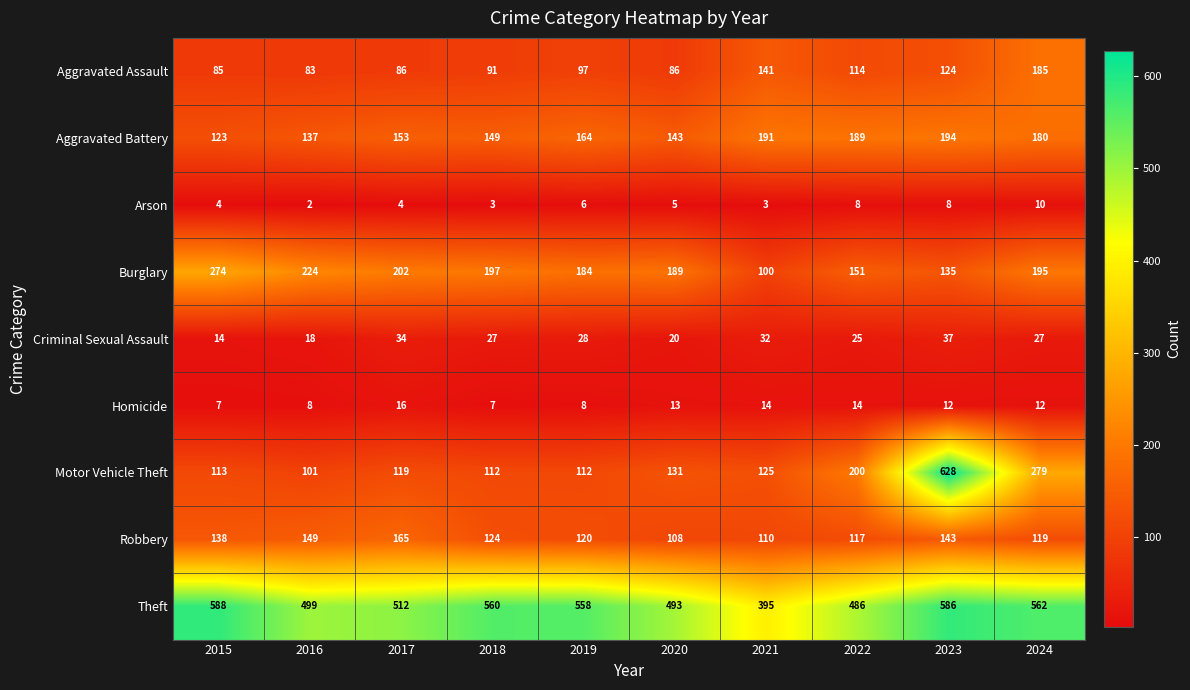

Where does the Motor Vehicle Theft series first go above 125?

2020